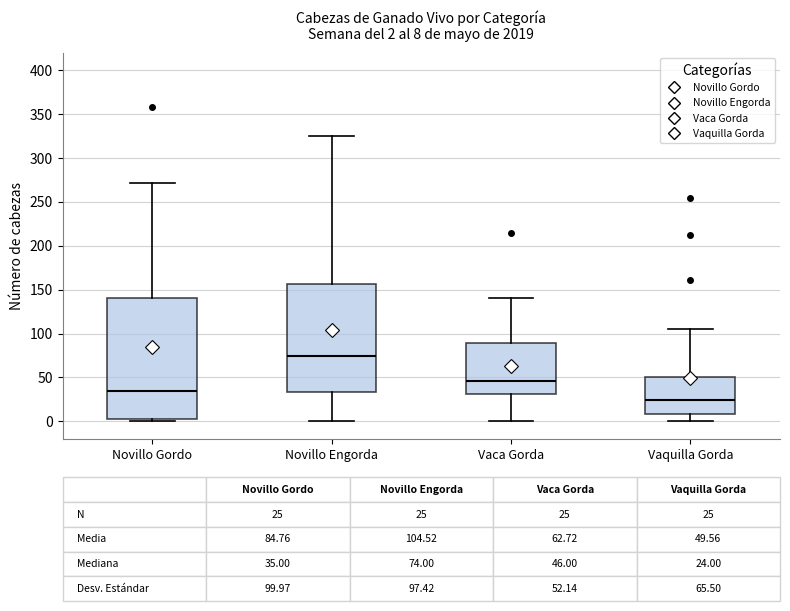

Which box's median line is the highest?

Novillo Engorda